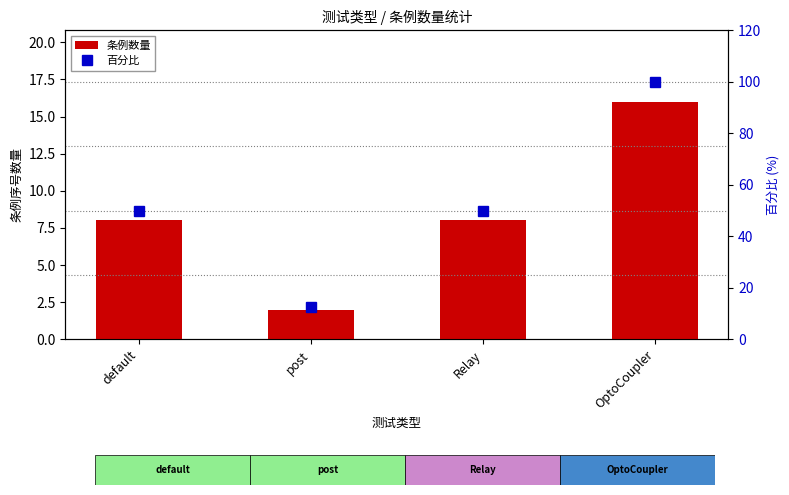

Is it true that 条例数量 equals 8.0 at Relay?

True